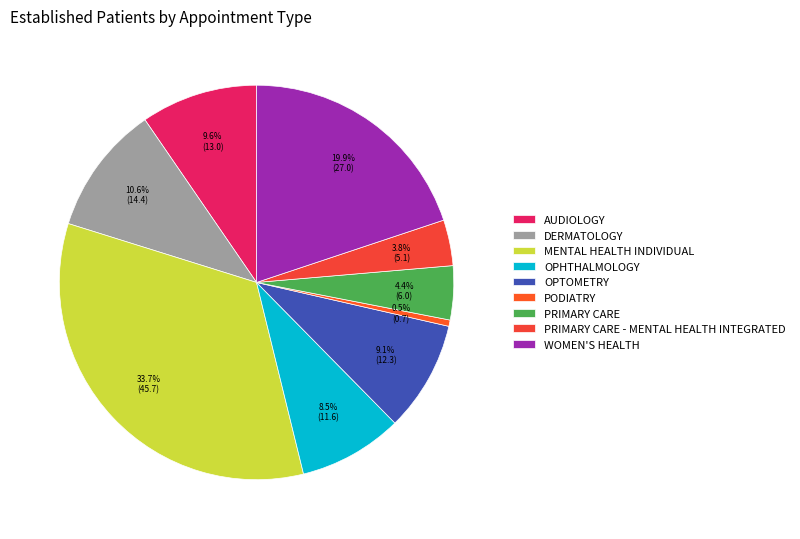

Does OPTOMETRY represent more than half of the total?

No